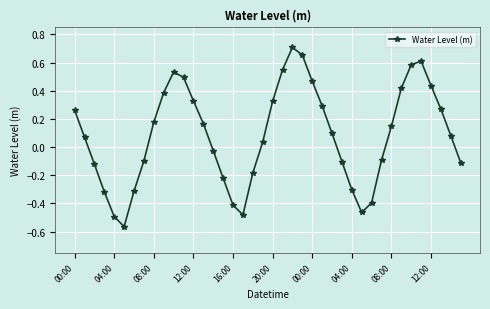

What is the difference between the second highest and second lowest values?

1.1